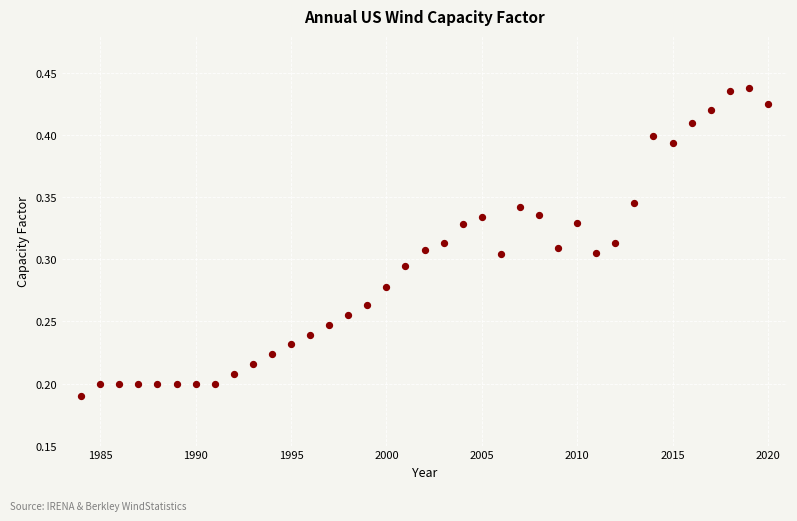

What is the range of X values (max minus min)?

36.0